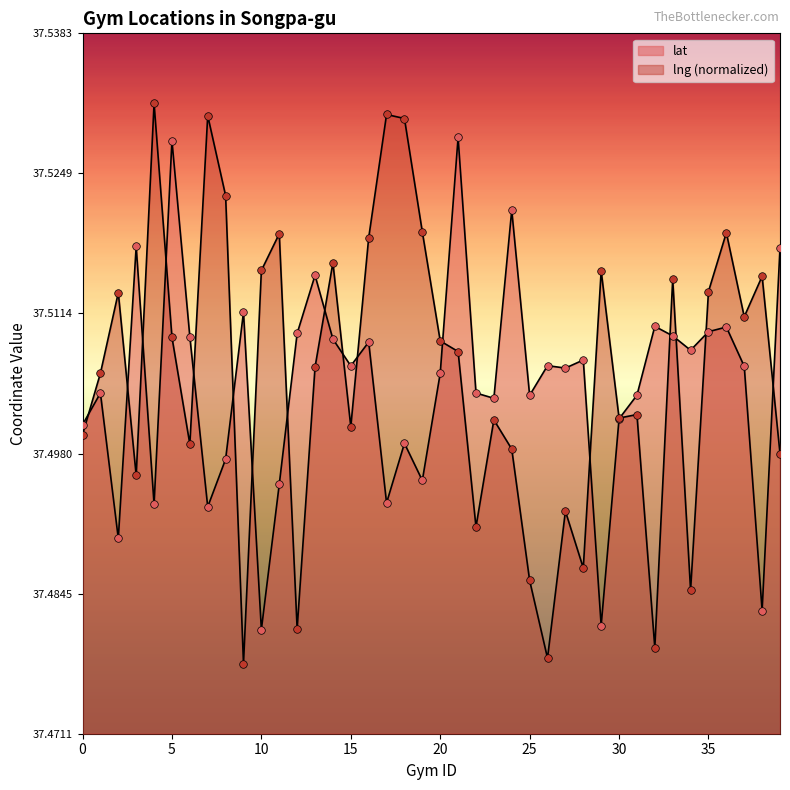

Which series has the widest spread of Y values?

lng